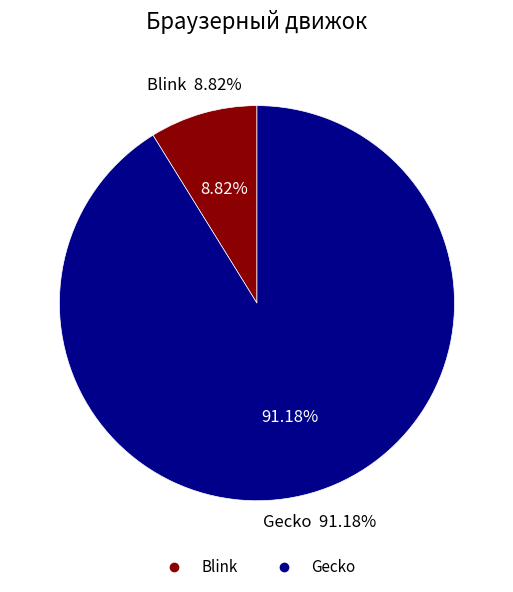

Rank the categories by value from lowest to highest.

Blink, Gecko